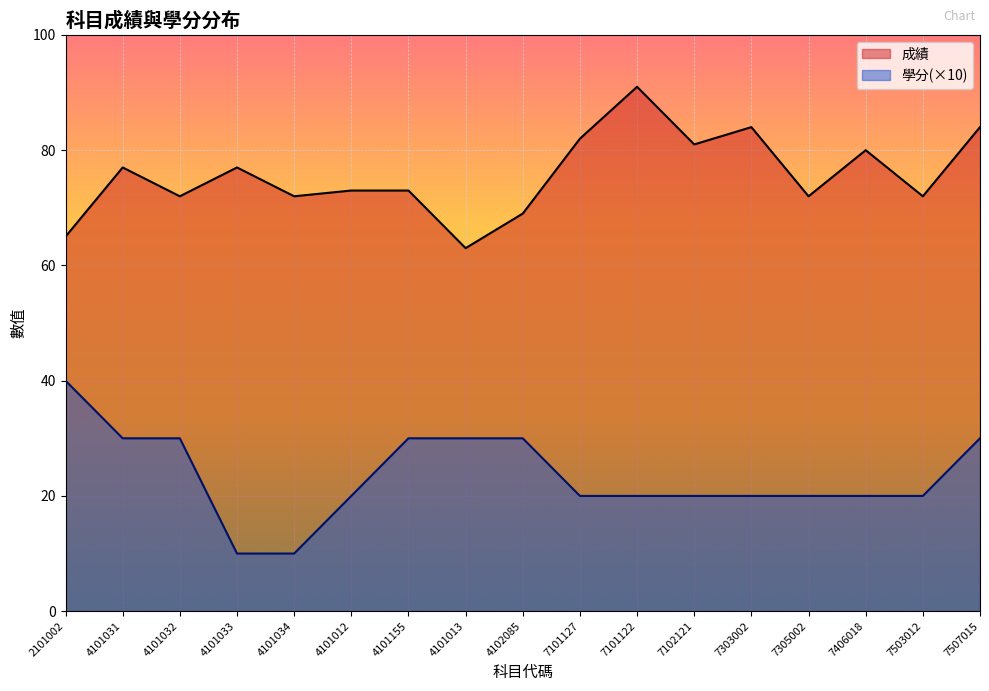

Is the value of 成績 at 4101031 greater than the value of 學分 at 2101002?

Yes